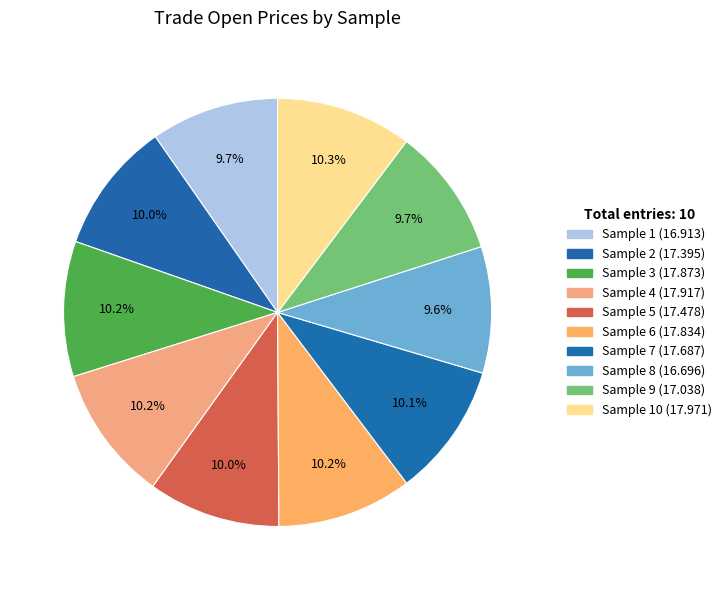

How many slices are in this pie chart?

10